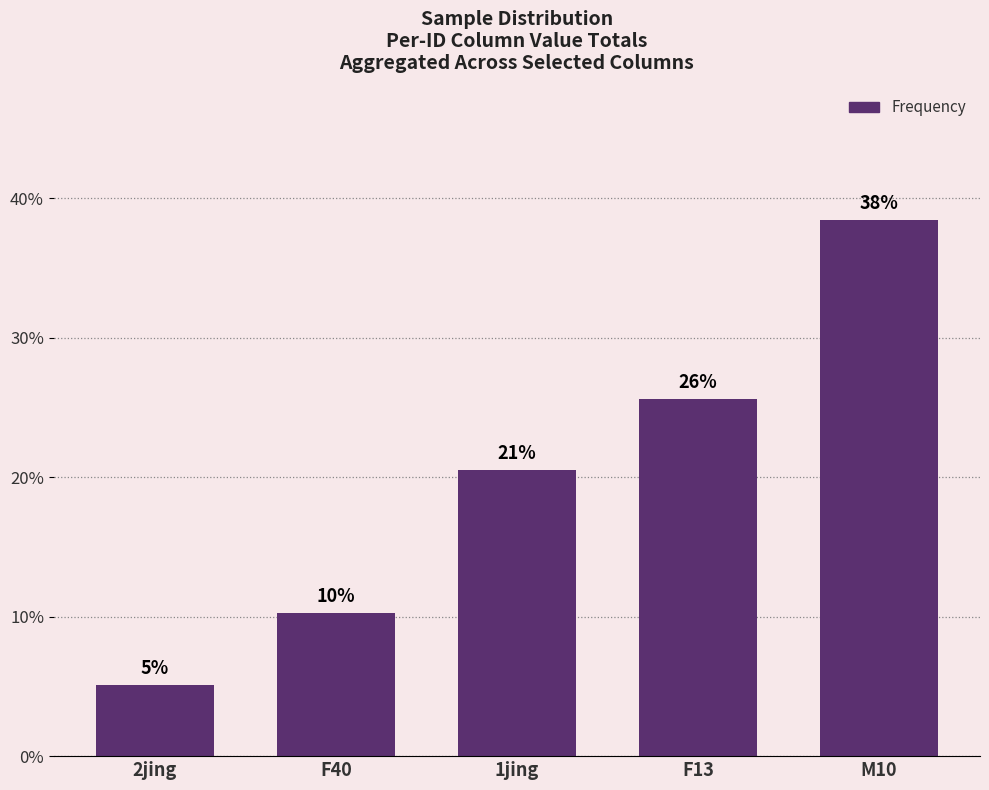

Reading left to right, extract all data points from this chart.

0.1	0.1	0.2	0.3	0.4